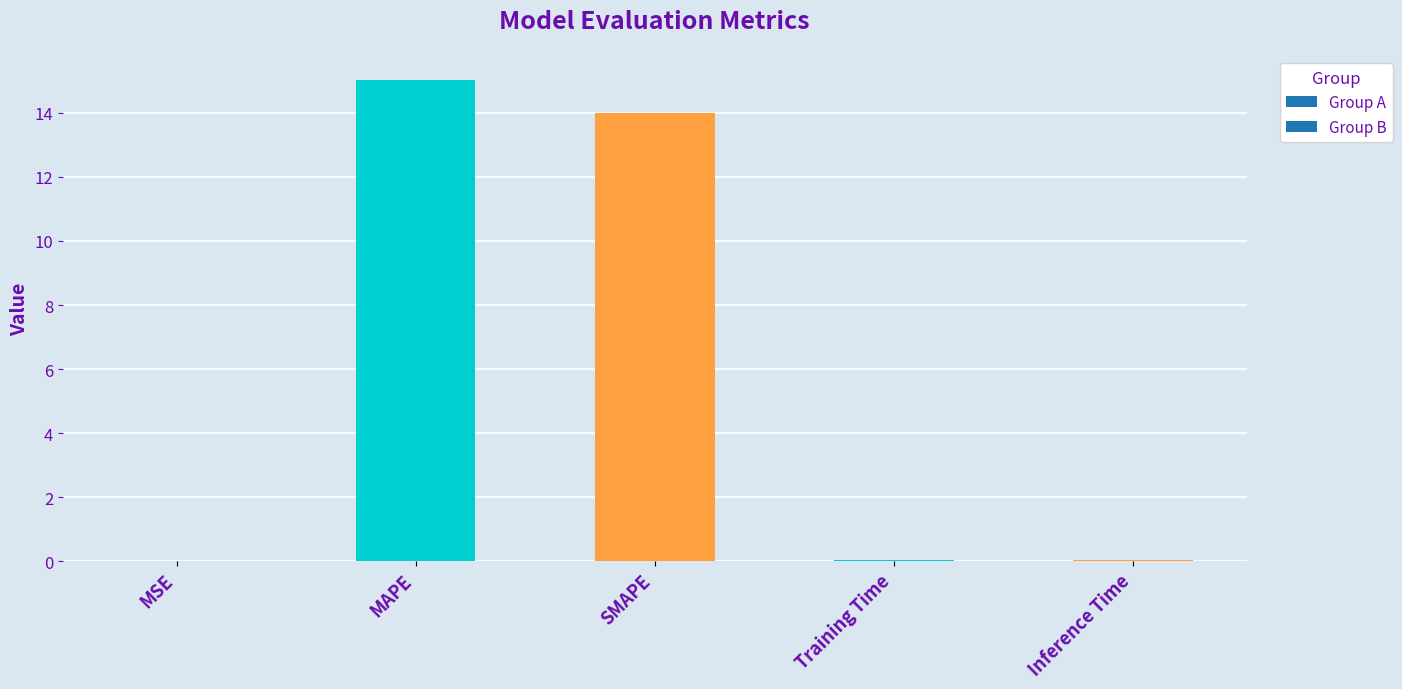

What is the difference between the values at MAPE and SMAPE?

1.1